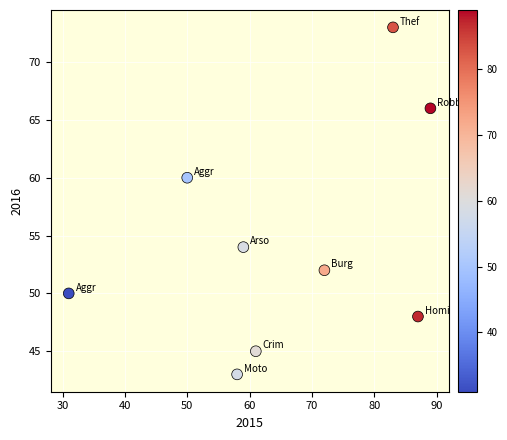

What Y value in the scatter plot is closest to 58?

60